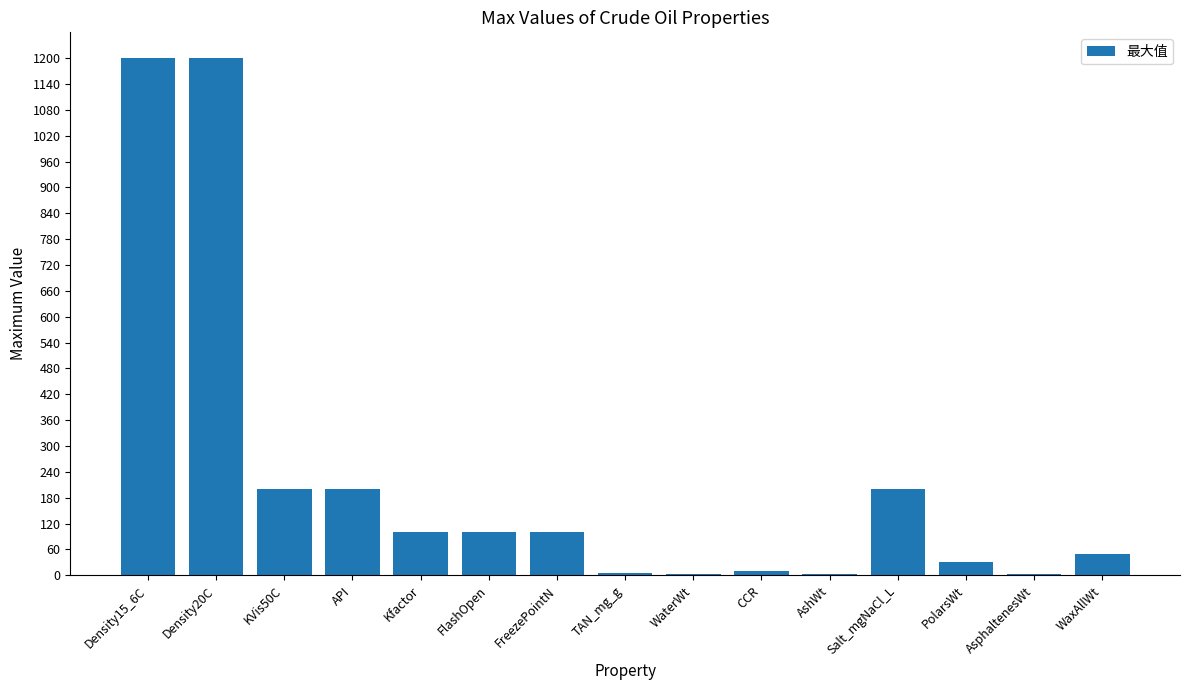

The value at Salt_mgNaCl_L is 316. True or false?

False